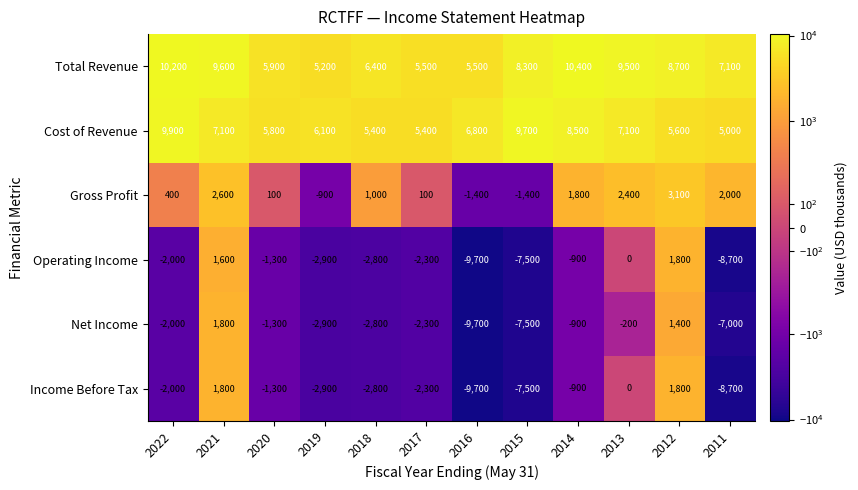

List the labels in order of Operating Income value, largest first.

2012, 2021, 2013, 2014, 2020, 2022, 2017, 2018, 2019, 2015, 2011, 2016